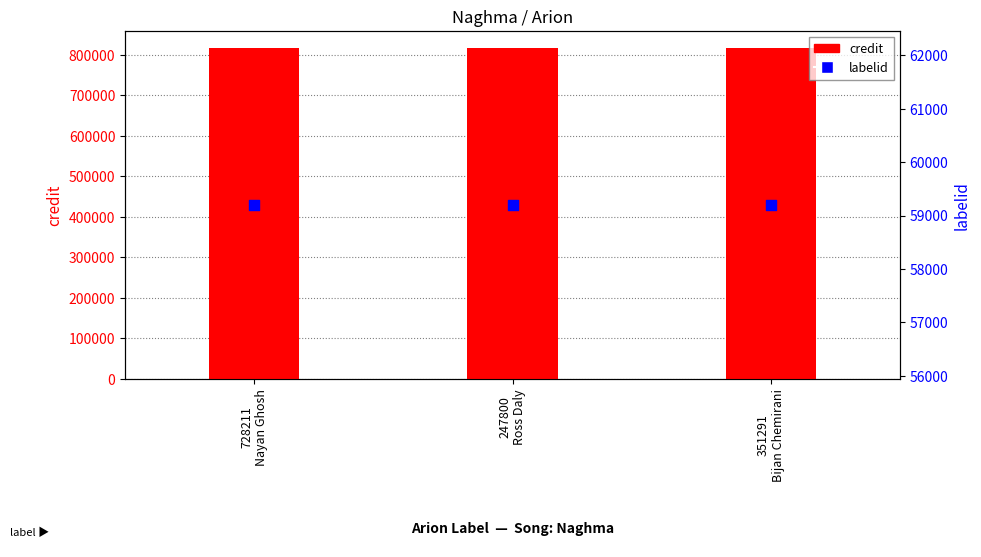

At how many categories does at least one series exceed 571306?

3